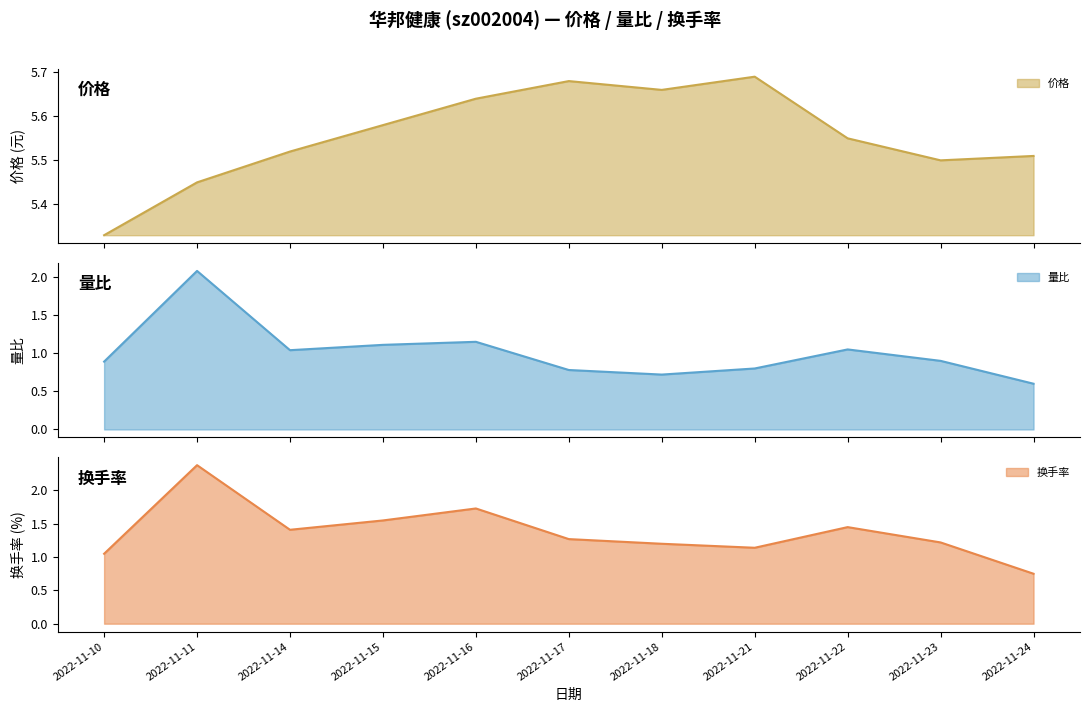

Reading right to left, extract all data points from this chart.

价格: 2022-11-24=5.5	2022-11-23=5.5	2022-11-22=5.5	2022-11-21=5.7	2022-11-18=5.7	2022-11-17=5.7	2022-11-16=5.6	2022-11-15=5.6	2022-11-14=5.5	2022-11-11=5.5	2022-11-10=5.3
量比: 2022-11-24=0.6	2022-11-23=0.9	2022-11-22=1.1	2022-11-21=0.8	2022-11-18=0.7	2022-11-17=0.8	2022-11-16=1.1	2022-11-15=1.1	2022-11-14=1.0	2022-11-11=2.1	2022-11-10=0.9
换手率: 2022-11-24=0.8	2022-11-23=1.2	2022-11-22=1.4	2022-11-21=1.1	2022-11-18=1.2	2022-11-17=1.3	2022-11-16=1.7	2022-11-15=1.6	2022-11-14=1.4	2022-11-11=2.4	2022-11-10=1.1